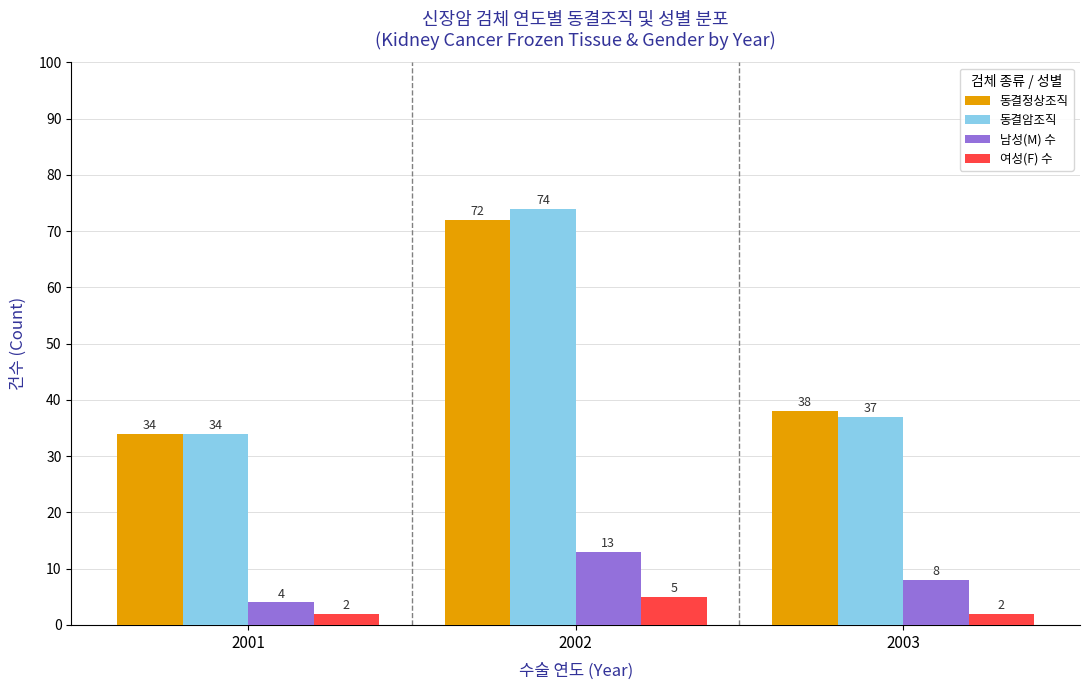

What is the difference between the maximum and minimum values in the 동결정상조직 series?

38